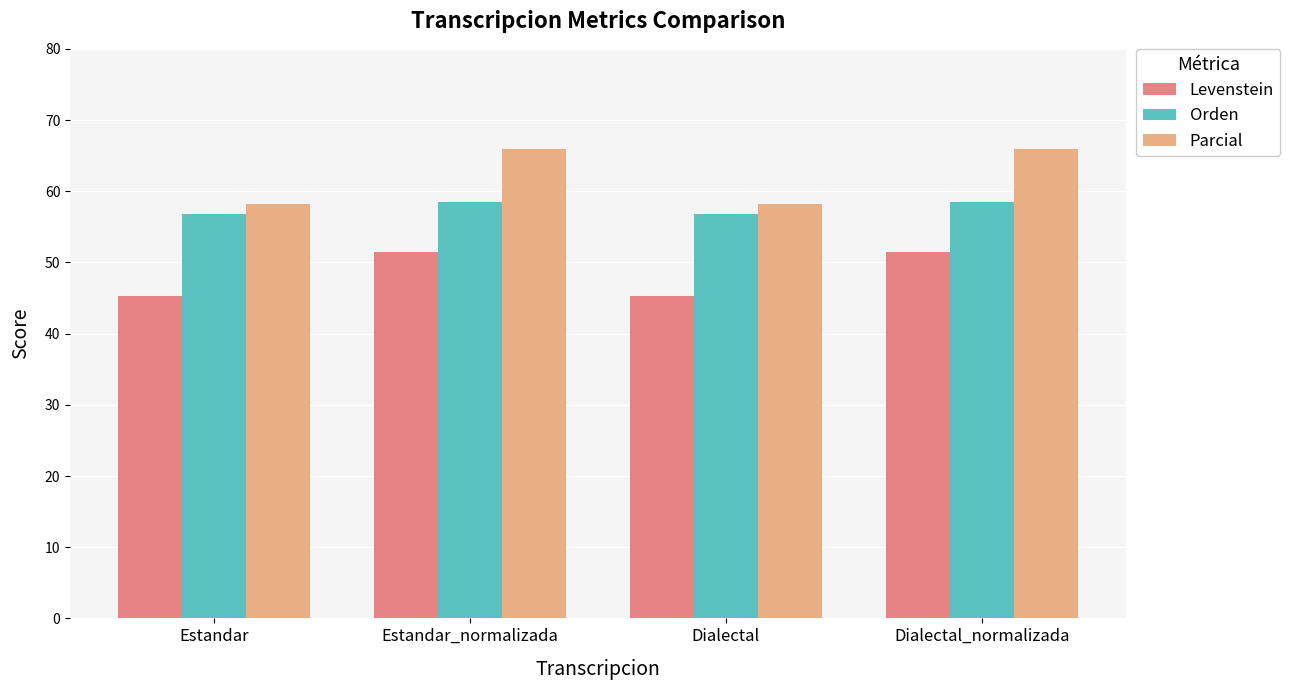

What is the difference between the highest and lowest values at Estandar_normalizada?

14.4